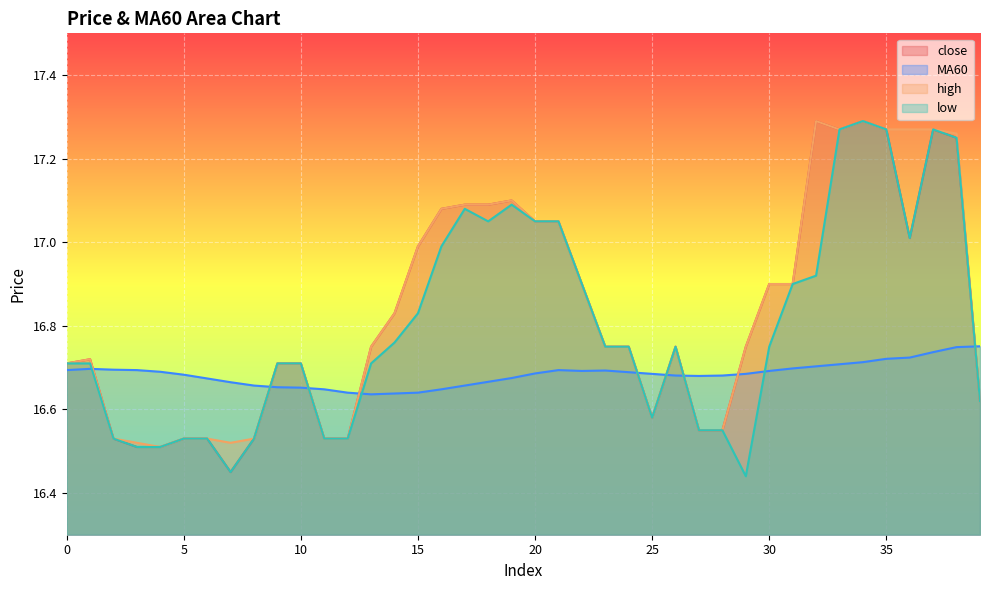

True or false: MA60 has a value of 27.2 at 7.

False